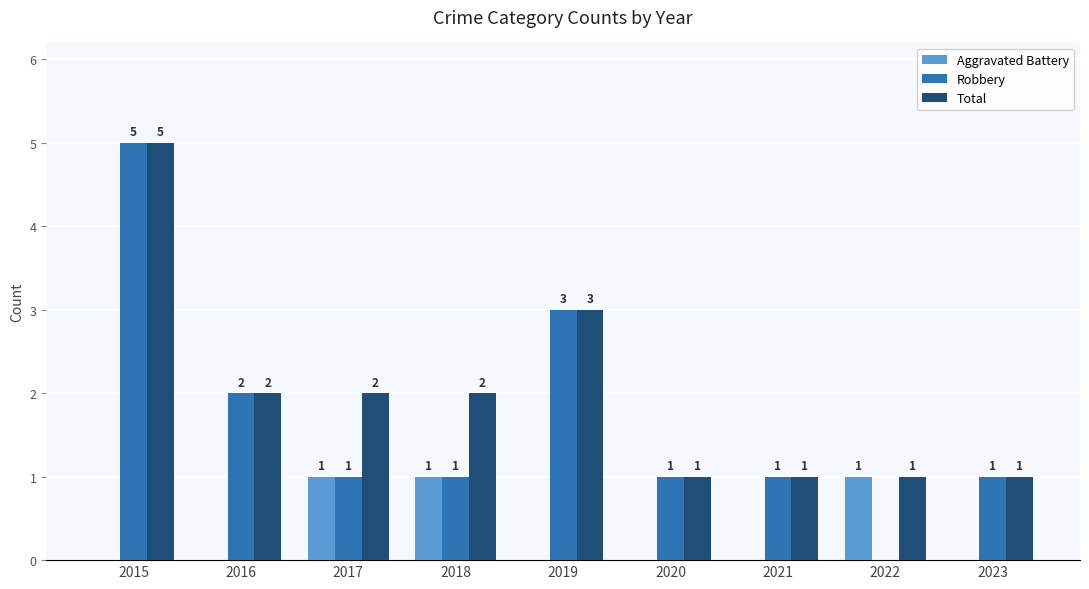

Does the chart contain stacked bars?

No